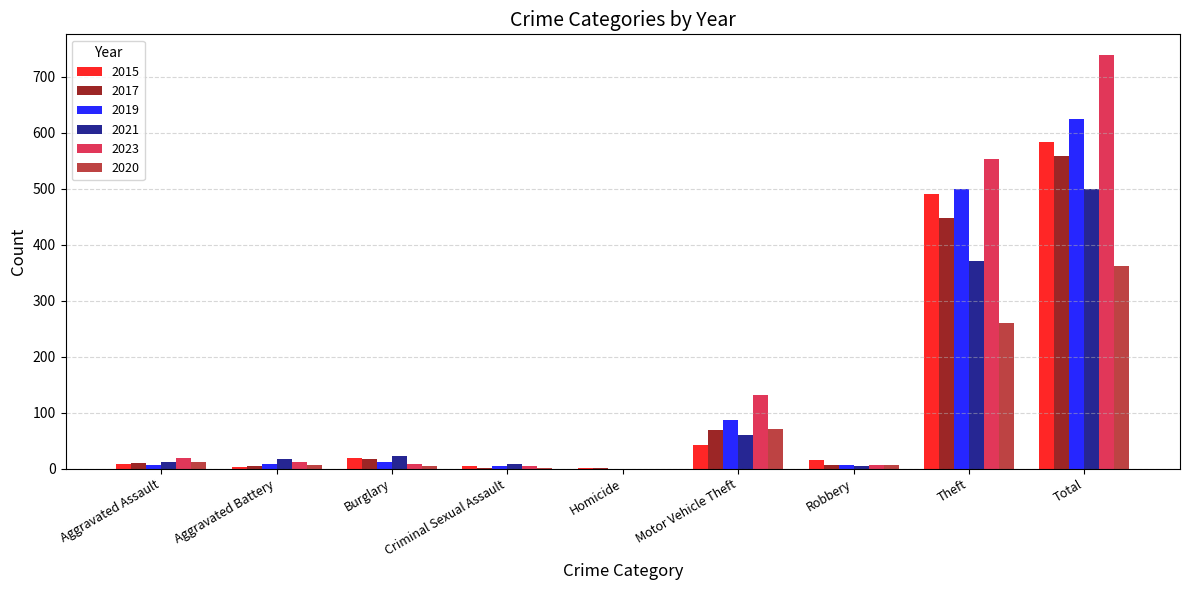

Which label corresponds to the largest value in the chart?

Total